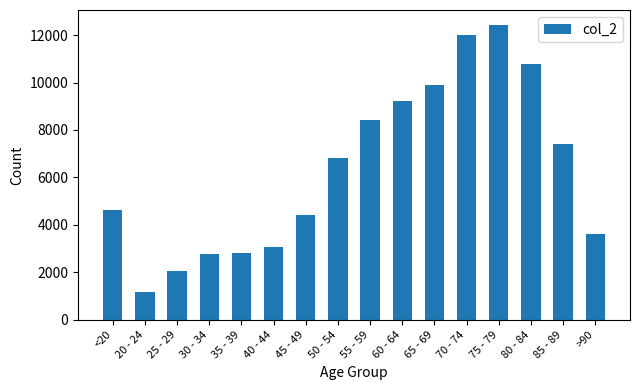

What is the difference between the second highest and second lowest values?

9980